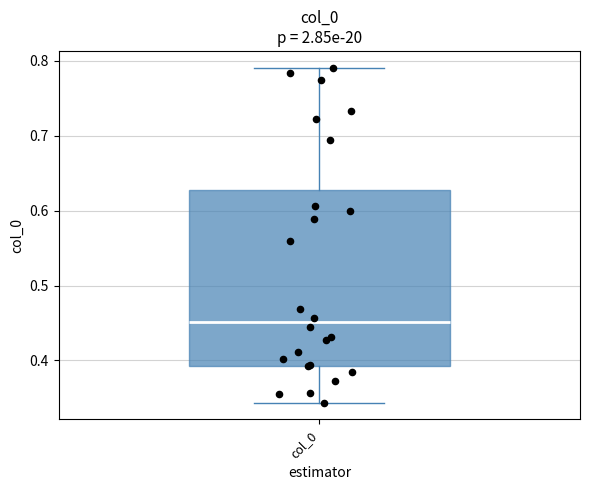

Where does the upper whisker of the box for col_0 end on the y-axis? The values are not printed on the chart, so give them approximately, as read against the axis.

0.79